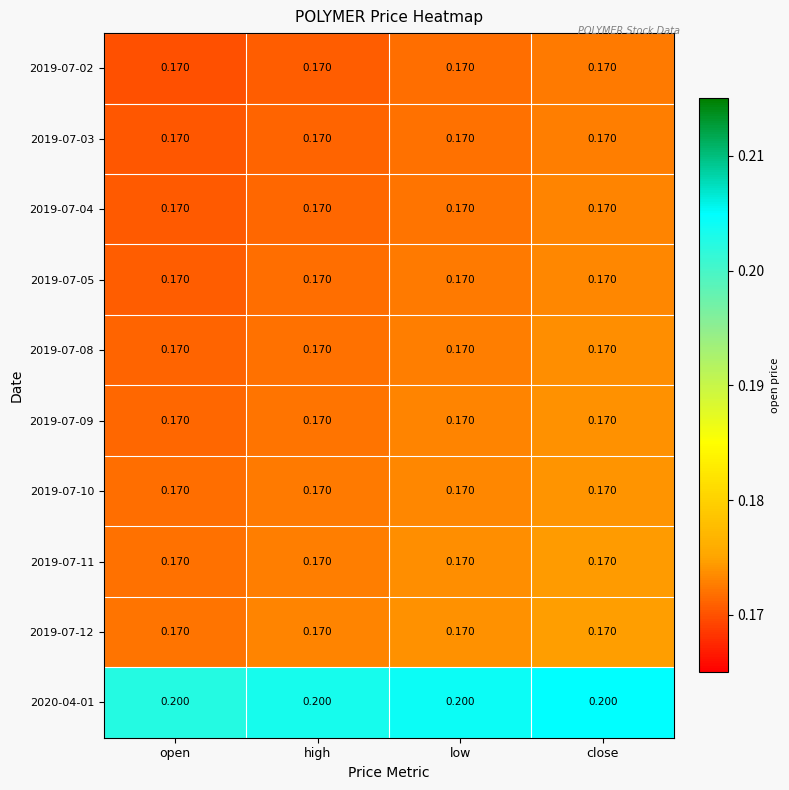

At which category is the sum across all series the highest?

close